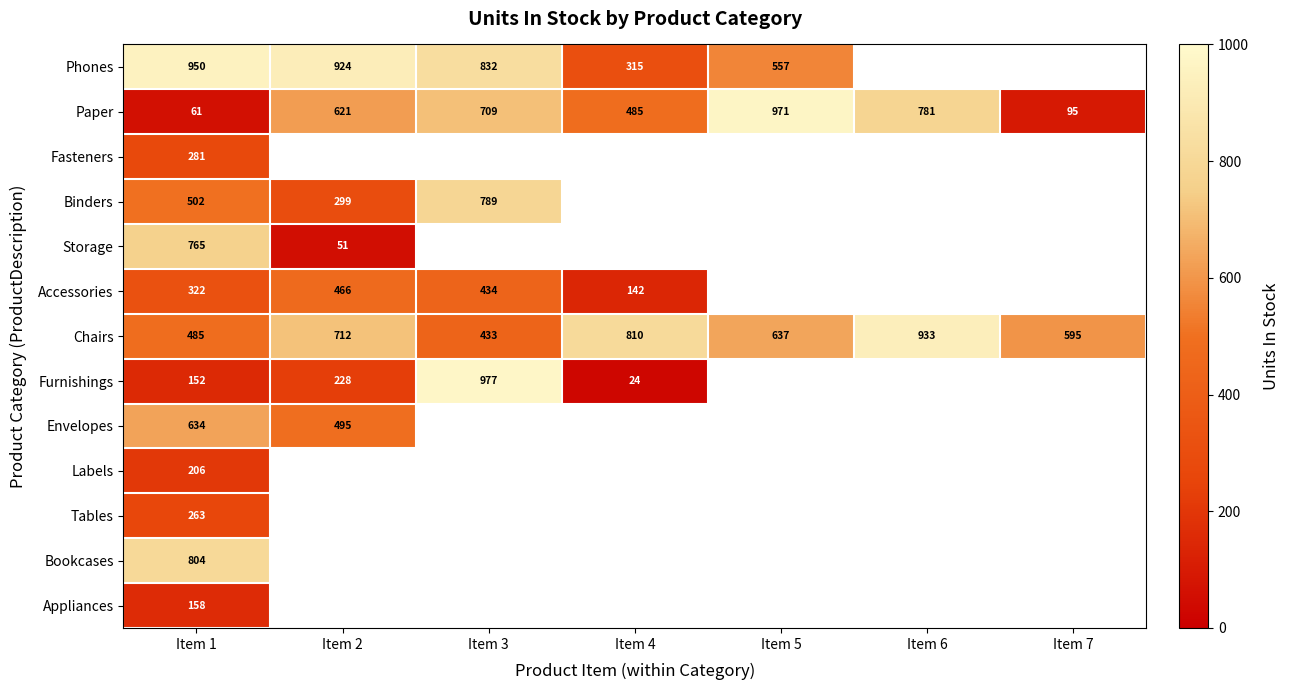

The Envelopes series shows 495 at Item 2. True or false?

True